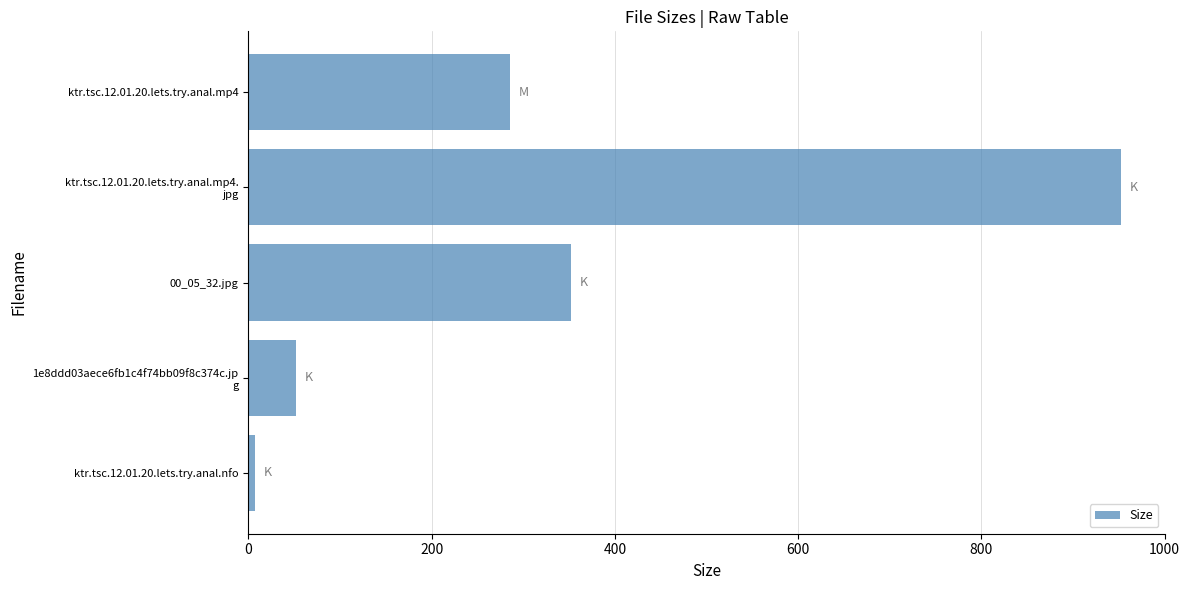

What is the average value?

329.8